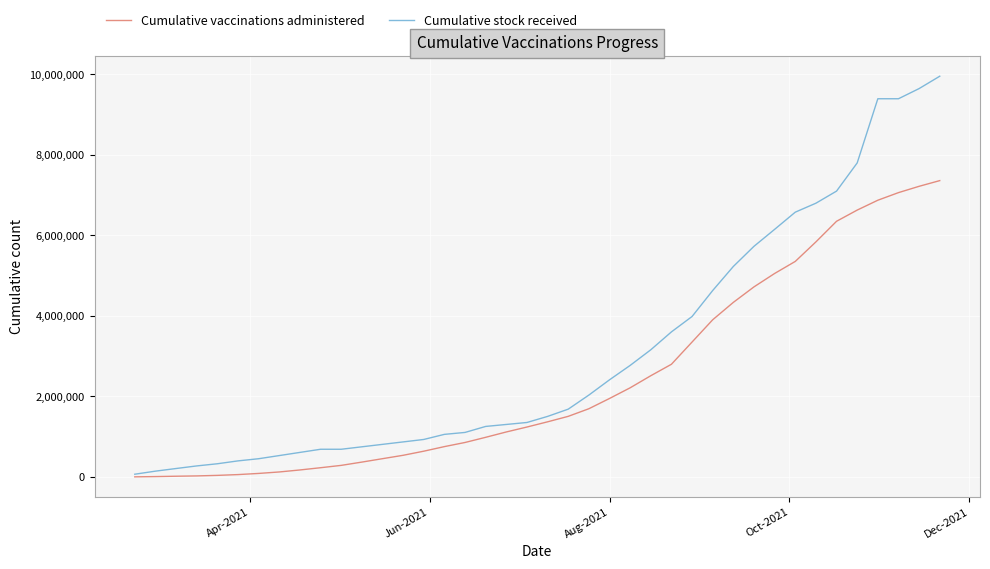

At how many categories does at least one series exceed 5002917?

11